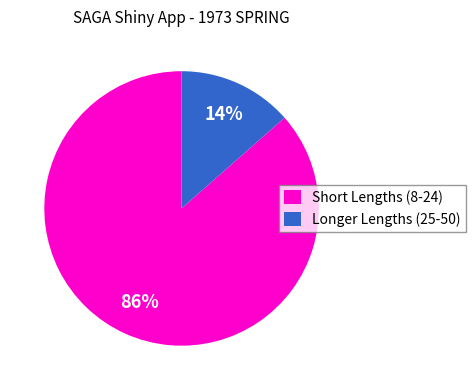

The Longer Lengths (25-50) slice represents 14% of the pie. True or false?

True